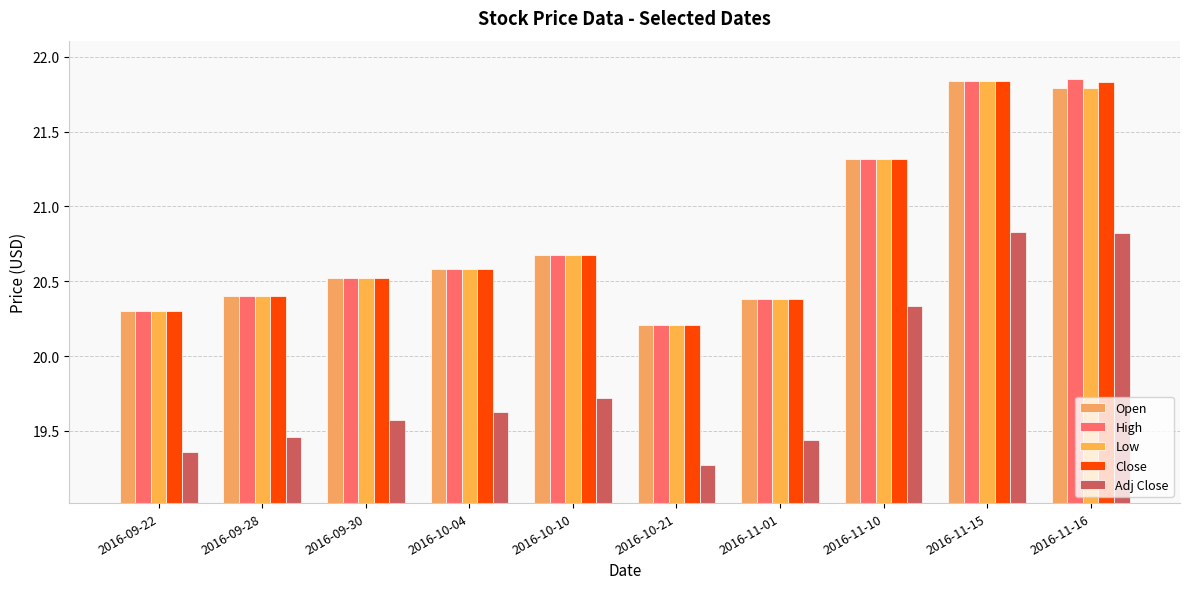

Reading left to right, extract all data points from this chart.

Open: 2016-09-22=20.3	2016-09-28=20.4	2016-09-30=20.5	2016-10-04=20.6	2016-10-10=20.7	2016-10-21=20.2	2016-11-01=20.4	2016-11-10=21.3	2016-11-15=21.8	2016-11-16=21.8
High: 2016-09-22=20.3	2016-09-28=20.4	2016-09-30=20.5	2016-10-04=20.6	2016-10-10=20.7	2016-10-21=20.2	2016-11-01=20.4	2016-11-10=21.3	2016-11-15=21.8	2016-11-16=21.9
Low: 2016-09-22=20.3	2016-09-28=20.4	2016-09-30=20.5	2016-10-04=20.6	2016-10-10=20.7	2016-10-21=20.2	2016-11-01=20.4	2016-11-10=21.3	2016-11-15=21.8	2016-11-16=21.8
Close: 2016-09-22=20.3	2016-09-28=20.4	2016-09-30=20.5	2016-10-04=20.6	2016-10-10=20.7	2016-10-21=20.2	2016-11-01=20.4	2016-11-10=21.3	2016-11-15=21.8	2016-11-16=21.8
Adj Close: 2016-09-22=19.4	2016-09-28=19.5	2016-09-30=19.6	2016-10-04=19.6	2016-10-10=19.7	2016-10-21=19.3	2016-11-01=19.4	2016-11-10=20.3	2016-11-15=20.8	2016-11-16=20.8